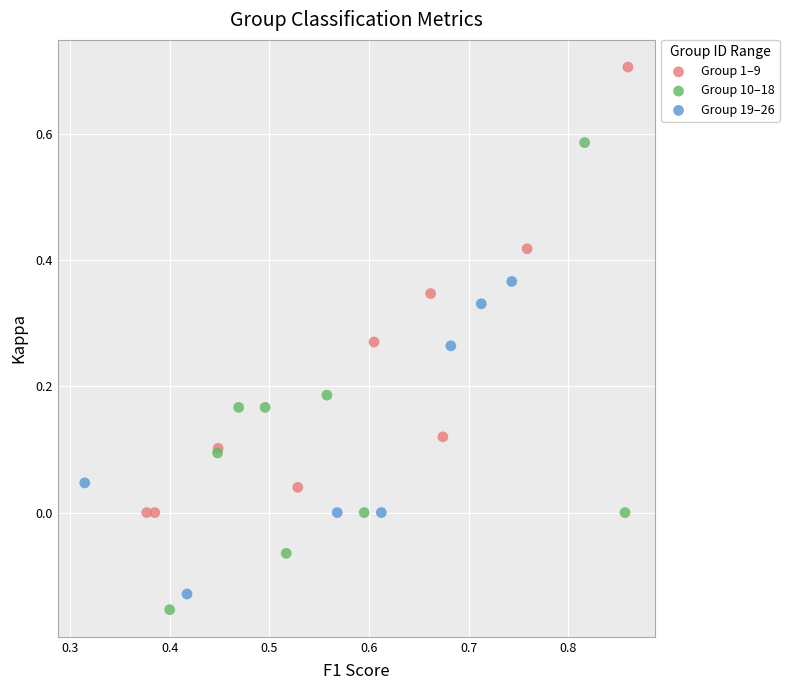

Which series reaches the maximum Y coordinate?

Group 1–9